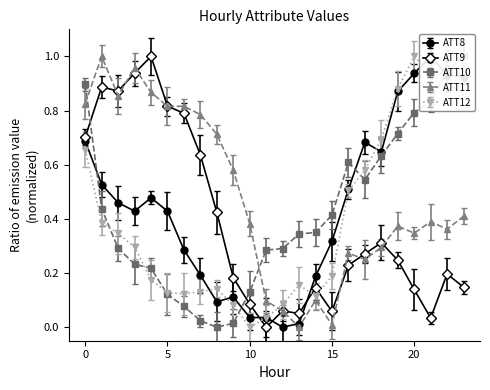

True or false: ATT10 has a value of 0.0 at 6.

False